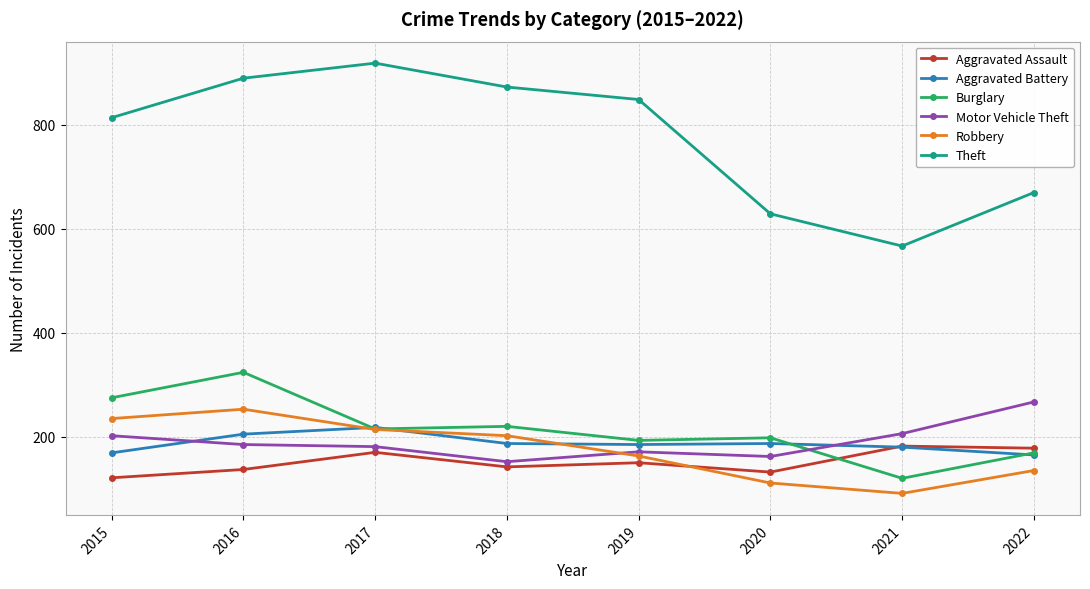

Which series has the largest range (max minus min)?

Theft